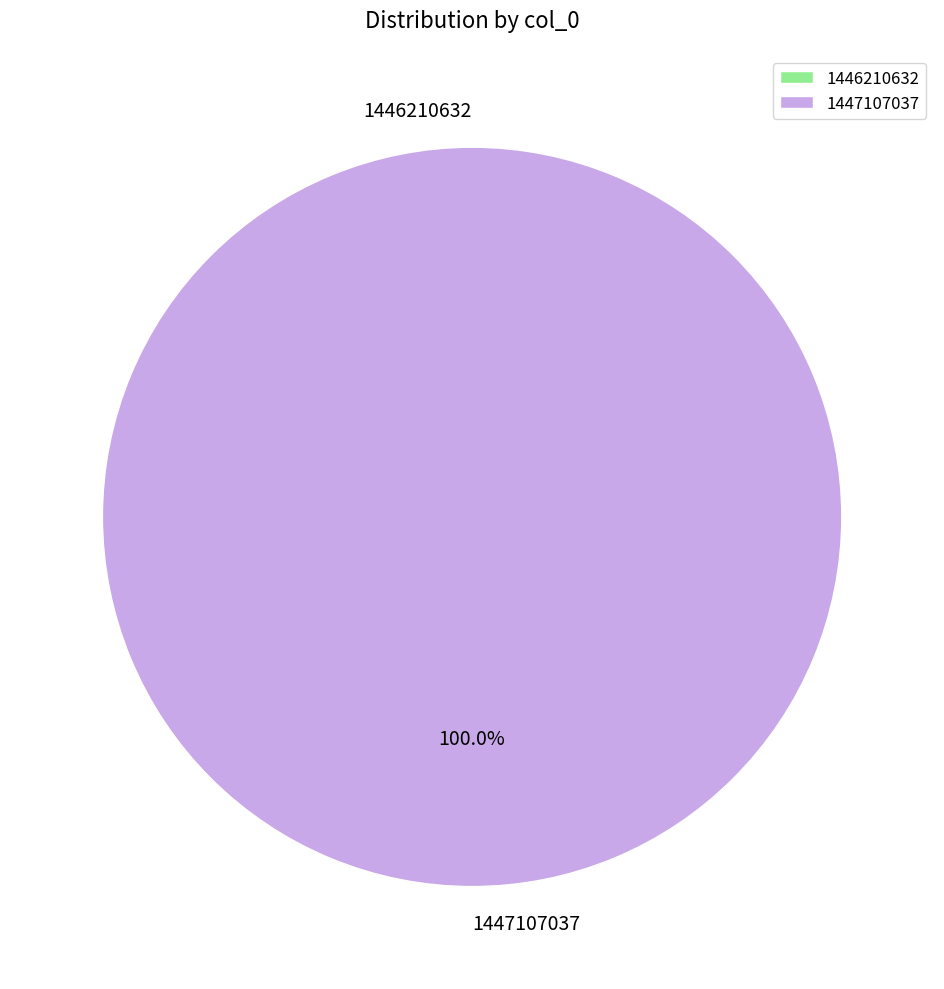

The 1446210632 slice represents 0% of the pie. True or false?

True